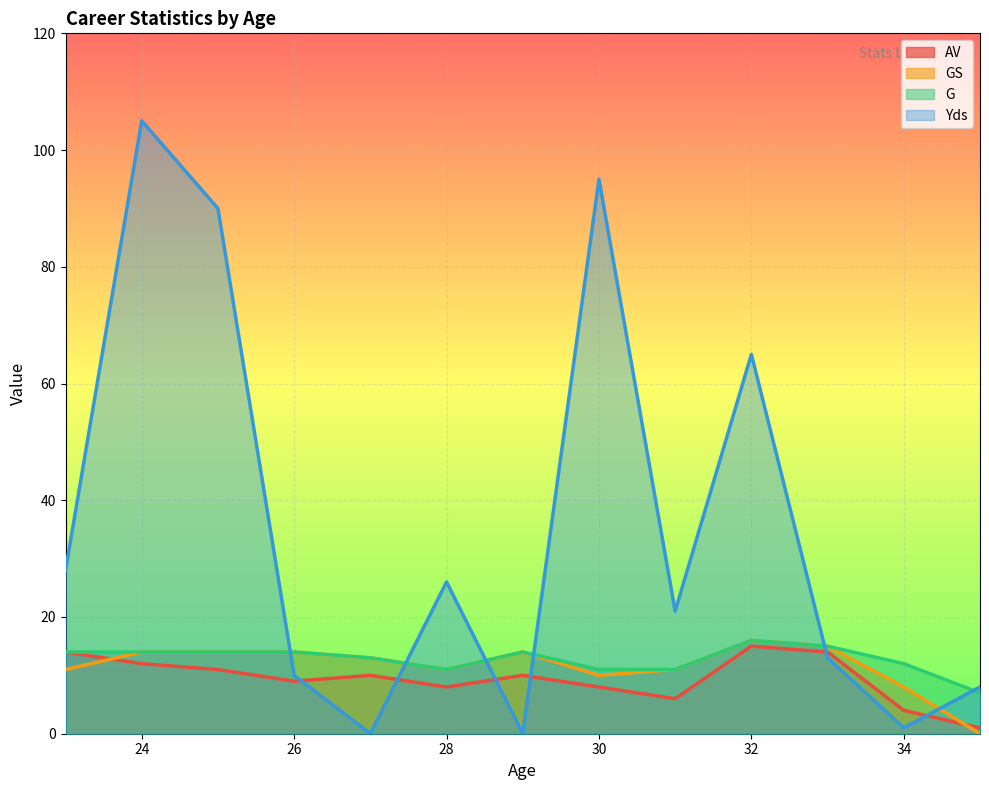

Where does the GS series first go above 13?

24